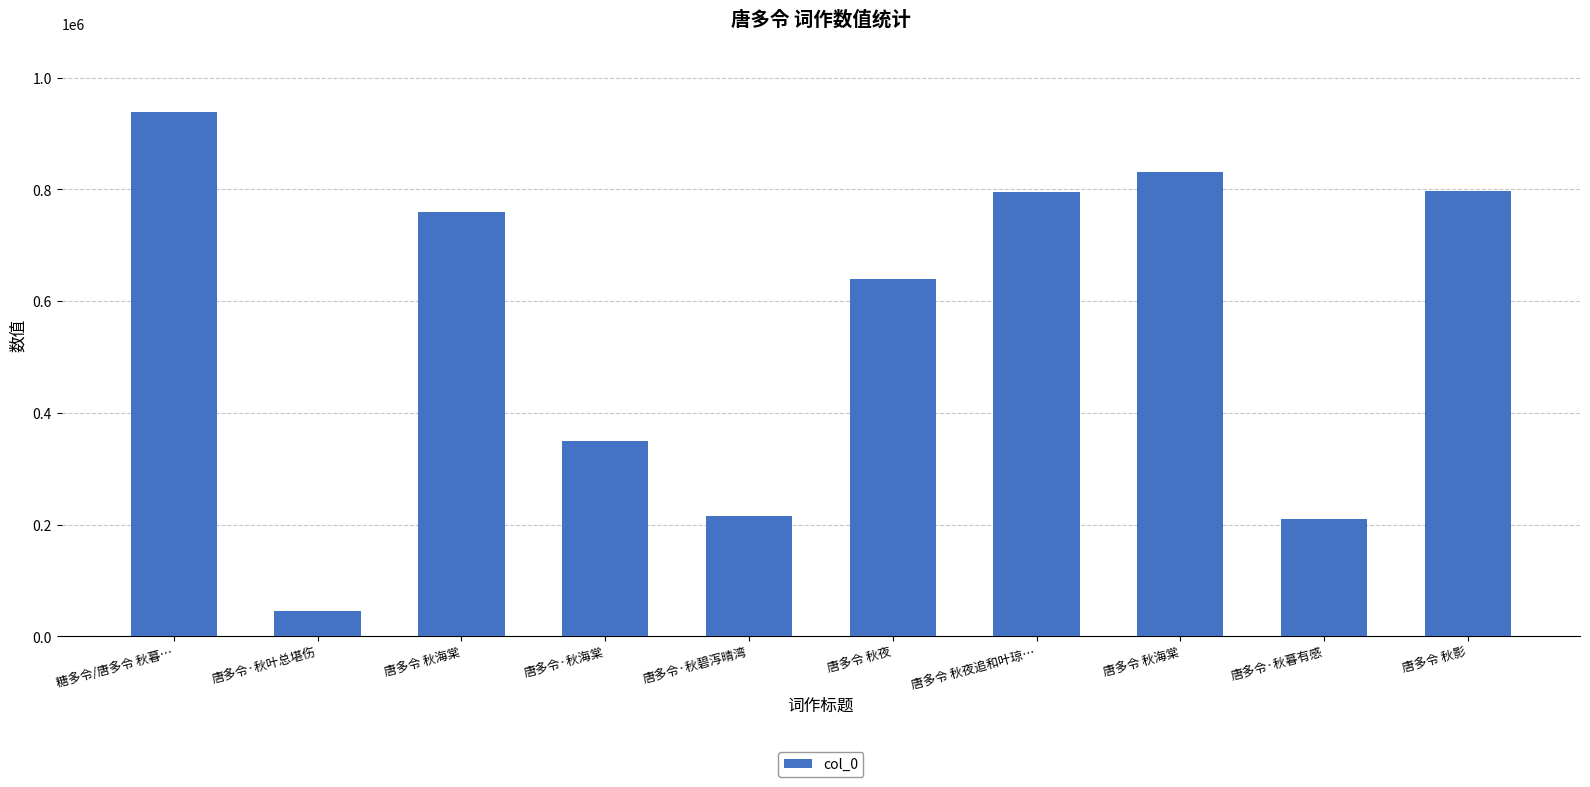

Count the number of categories in the chart.

10